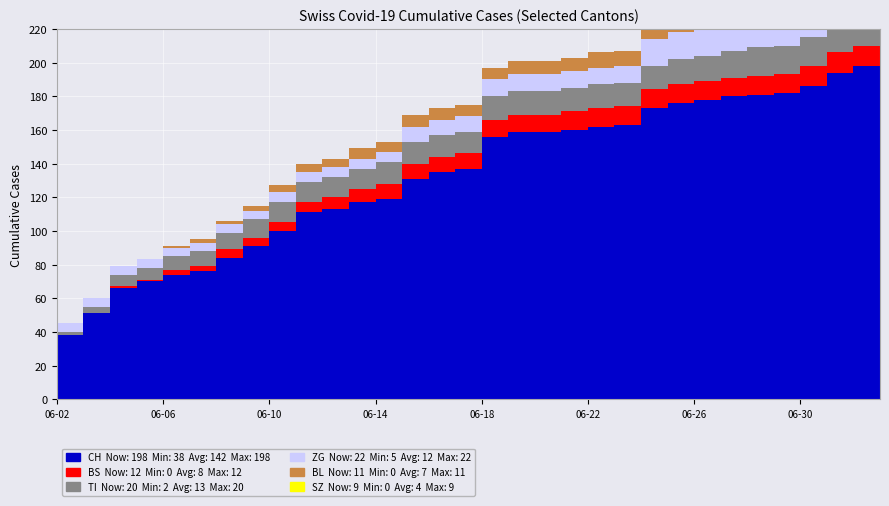

Reading right to left, extract all data points from this chart.

CH: 2020-07-03=198	2020-07-02=198	2020-07-01=194	2020-06-30=186	2020-06-29=182	2020-06-28=181	2020-06-27=180	2020-06-26=178	2020-06-25=176	2020-06-24=173	2020-06-23=163	2020-06-22=162	2020-06-21=160	2020-06-20=159	2020-06-19=159	2020-06-18=156	2020-06-17=137	2020-06-16=135	2020-06-15=131	2020-06-14=119	2020-06-13=117	2020-06-12=113	2020-06-11=111	2020-06-10=100	2020-06-09=91	2020-06-08=84	2020-06-07=76	2020-06-06=74	2020-06-05=70	2020-06-04=66	2020-06-03=51	2020-06-02=38
BS: 2020-07-03=12	2020-07-02=12	2020-07-01=12	2020-06-30=12	2020-06-29=11	2020-06-28=11	2020-06-27=11	2020-06-26=11	2020-06-25=11	2020-06-24=11	2020-06-23=11	2020-06-22=11	2020-06-21=11	2020-06-20=10	2020-06-19=10	2020-06-18=10	2020-06-17=9	2020-06-16=9	2020-06-15=9	2020-06-14=9	2020-06-13=8	2020-06-12=7	2020-06-11=6	2020-06-10=5	2020-06-09=5	2020-06-08=5	2020-06-07=3	2020-06-06=3	2020-06-05=1	2020-06-04=1	2020-06-03=0	2020-06-02=0
SZ: 2020-07-03=9	2020-07-02=9	2020-07-01=6	2020-06-30=4	2020-06-29=2	2020-06-28=1	2020-06-27=1	2020-06-26=1	2020-06-25=1	2020-06-24=1	2020-06-23=0	2020-06-22=0	2020-06-21=0	2020-06-20=0	2020-06-19=0	2020-06-18=0	2020-06-17=0	2020-06-16=0	2020-06-15=0	2020-06-14=0	2020-06-13=0	2020-06-12=0	2020-06-11=0	2020-06-10=0	2020-06-09=0	2020-06-08=0	2020-06-07=0	2020-06-06=0	2020-06-05=0	2020-06-04=0	2020-06-03=0	2020-06-02=0
TI: 2020-07-03=20	2020-07-02=20	2020-07-01=19	2020-06-30=17	2020-06-29=17	2020-06-28=17	2020-06-27=16	2020-06-26=15	2020-06-25=15	2020-06-24=14	2020-06-23=14	2020-06-22=14	2020-06-21=14	2020-06-20=14	2020-06-19=14	2020-06-18=14	2020-06-17=13	2020-06-16=13	2020-06-15=13	2020-06-14=13	2020-06-13=12	2020-06-12=12	2020-06-11=12	2020-06-10=12	2020-06-09=11	2020-06-08=10	2020-06-07=9	2020-06-06=8	2020-06-05=7	2020-06-04=7	2020-06-03=4	2020-06-02=2
BL: 2020-07-03=11	2020-07-02=11	2020-07-01=11	2020-06-30=10	2020-06-29=10	2020-06-28=10	2020-06-27=10	2020-06-26=9	2020-06-25=9	2020-06-24=9	2020-06-23=9	2020-06-22=9	2020-06-21=8	2020-06-20=8	2020-06-19=8	2020-06-18=7	2020-06-17=7	2020-06-16=7	2020-06-15=7	2020-06-14=6	2020-06-13=6	2020-06-12=5	2020-06-11=5	2020-06-10=4	2020-06-09=3	2020-06-08=2	2020-06-07=2	2020-06-06=1	2020-06-05=0	2020-06-04=0	2020-06-03=0	2020-06-02=0
ZG: 2020-07-03=22	2020-07-02=22	2020-07-01=22	2020-06-30=19	2020-06-29=18	2020-06-28=18	2020-06-27=18	2020-06-26=18	2020-06-25=16	2020-06-24=16	2020-06-23=10	2020-06-22=10	2020-06-21=10	2020-06-20=10	2020-06-19=10	2020-06-18=10	2020-06-17=9	2020-06-16=9	2020-06-15=9	2020-06-14=6	2020-06-13=6	2020-06-12=6	2020-06-11=6	2020-06-10=6	2020-06-09=5	2020-06-08=5	2020-06-07=5	2020-06-06=5	2020-06-05=5	2020-06-04=5	2020-06-03=5	2020-06-02=5